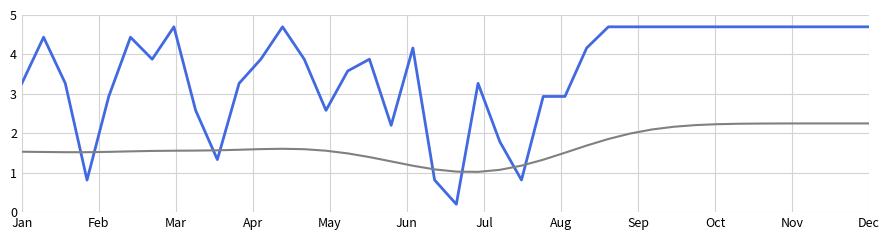

What is the greatest value displayed?

4.7